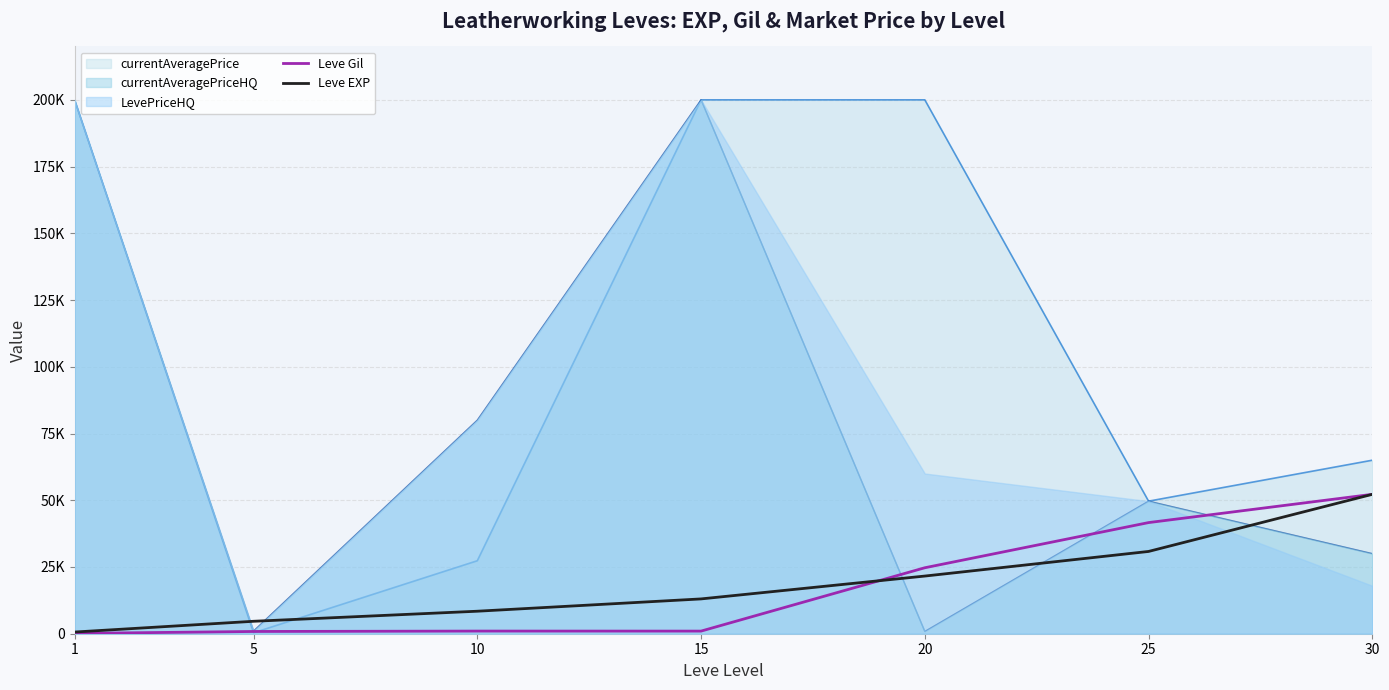

How many interior local peaks does the Leve Gil series have?

1